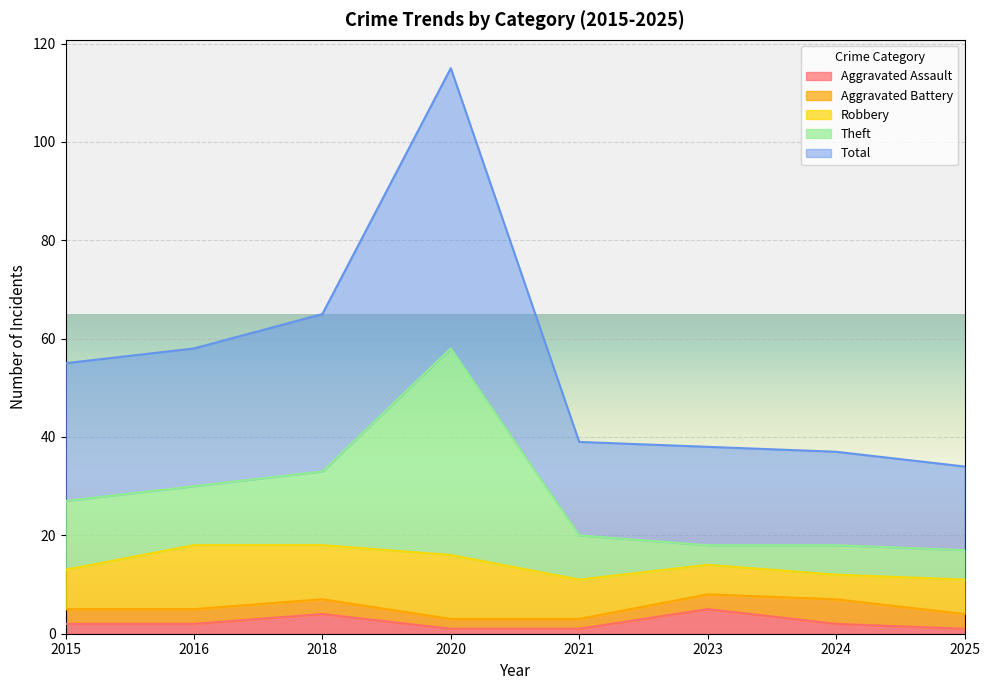

What is the sum of all Total values?

221